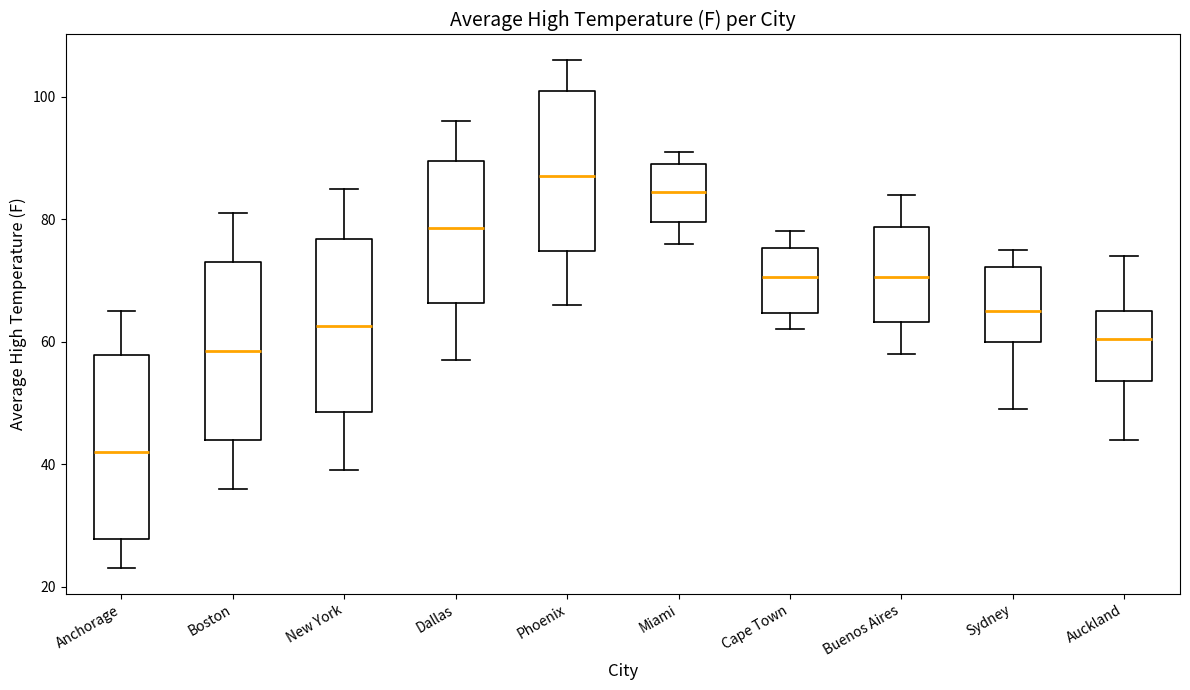

Reading left to right, read every box against the y-axis: the position of its median line, the range the box covers, and the ends of its whiskers. The values are not printed on the chart, so give them approximately, as read against the axis.

Anchorage: median 42, box 28 to 58, whiskers 24 to 66
Boston: median 58, box 44 to 74, whiskers 36 to 82
New York: median 62, box 48 to 76, whiskers 40 to 86
Dallas: median 78, box 66 to 90, whiskers 58 to 96
Phoenix: median 88, box 74 to 102, whiskers 66 to 106
Miami: median 84, box 80 to 90, whiskers 76 to 92
Cape Town: median 70, box 64 to 76, whiskers 62 to 78
Buenos Aires: median 70, box 64 to 78, whiskers 58 to 84
Sydney: median 66, box 60 to 72, whiskers 50 to 76
Auckland: median 60, box 54 to 66, whiskers 44 to 74